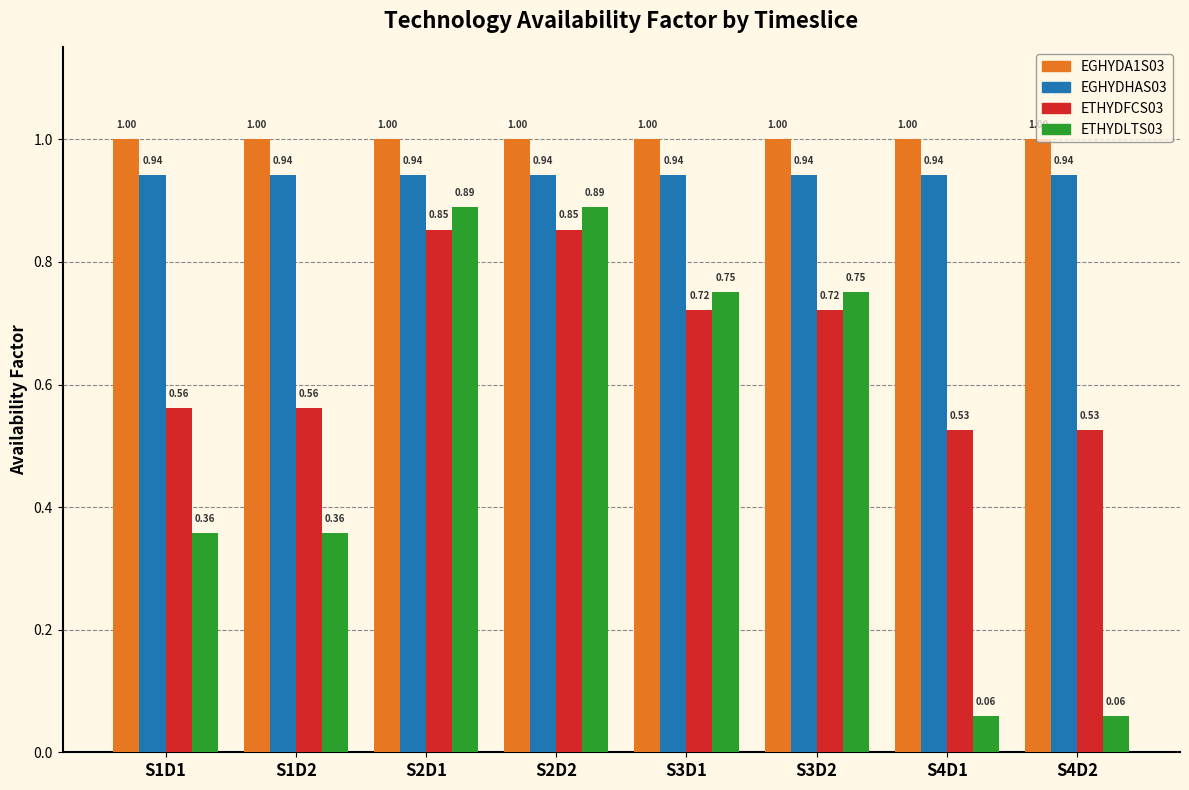

What is the total value across all series at S2D2?

3.7